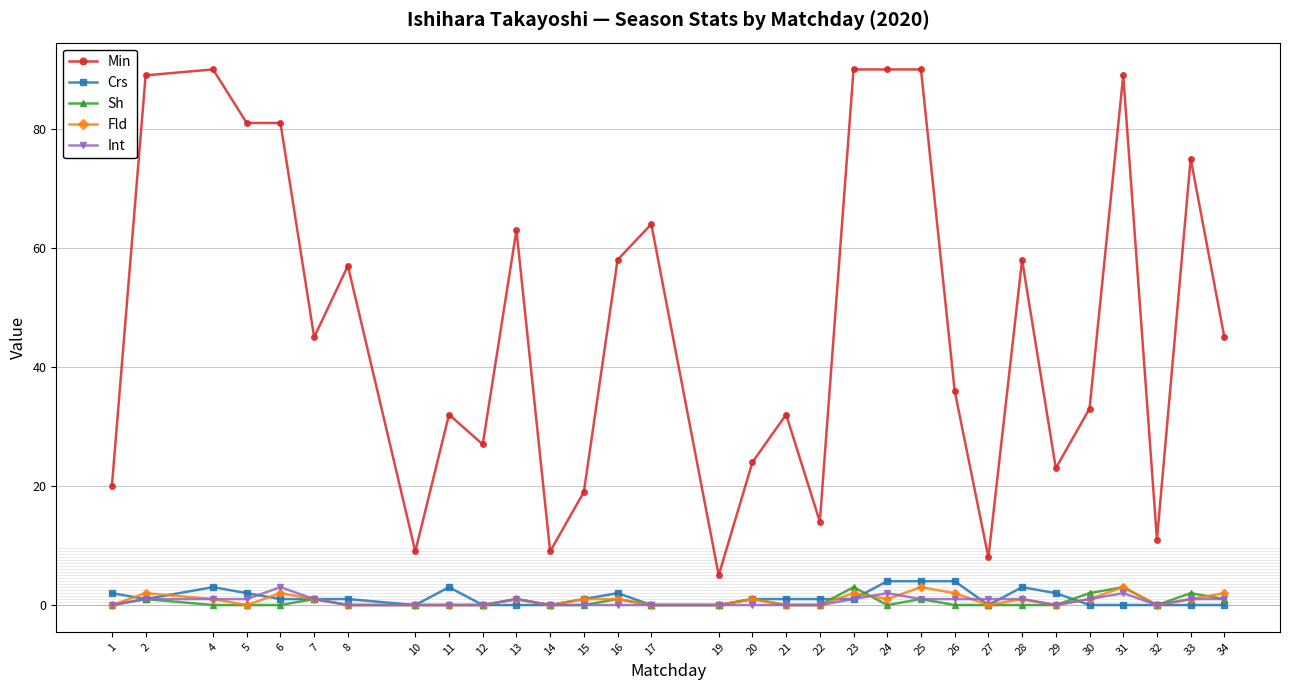

Which series changed the most between 27 and 33?

Min